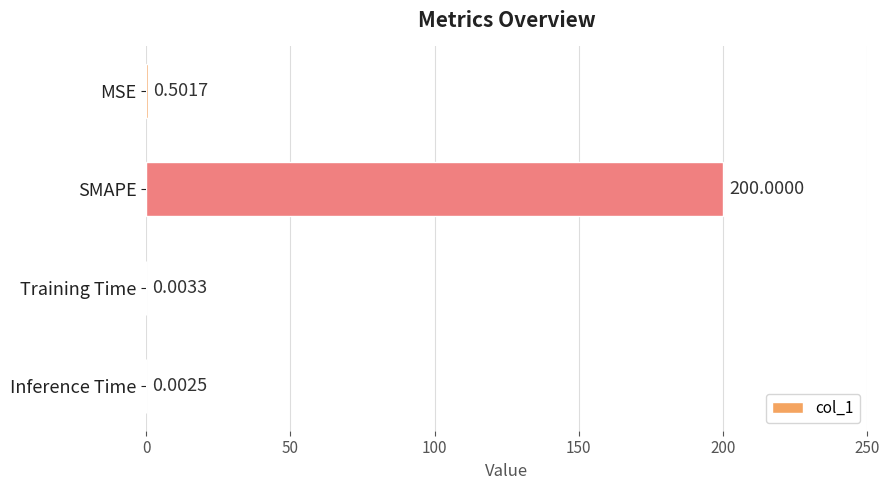

Are the bars horizontal?

Yes